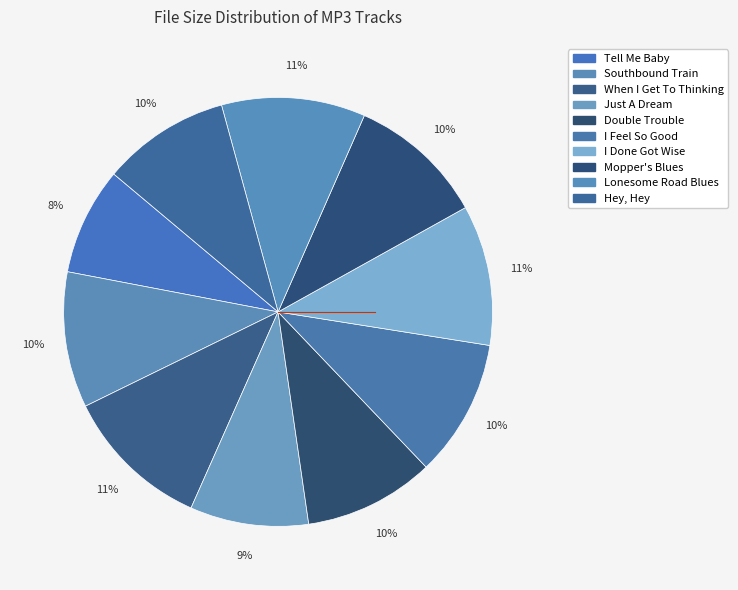

Count the number of slices in the pie.

10